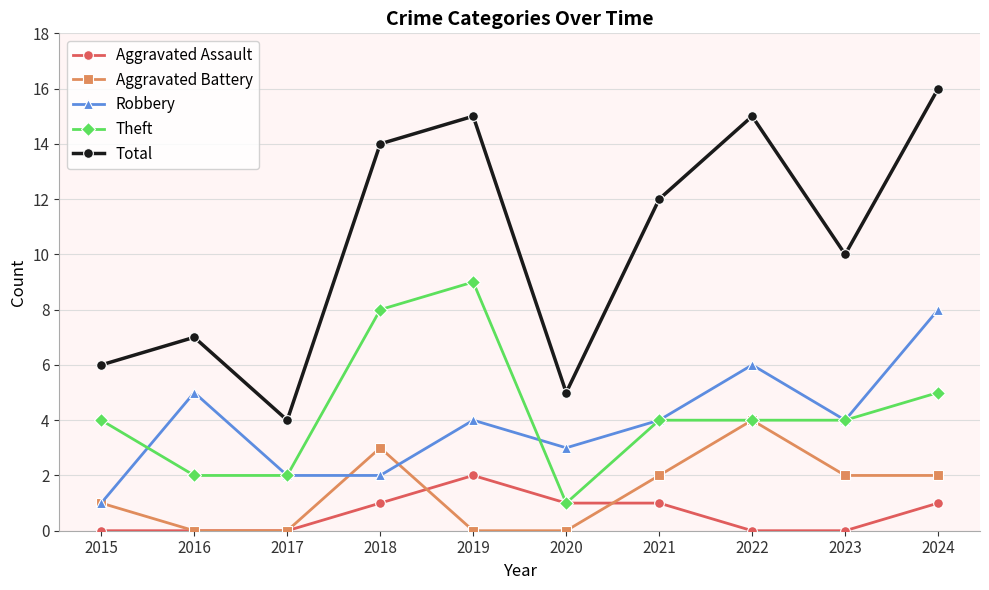

In Aggravated Battery, how many points are higher than both neighbors (excluding endpoints)?

2